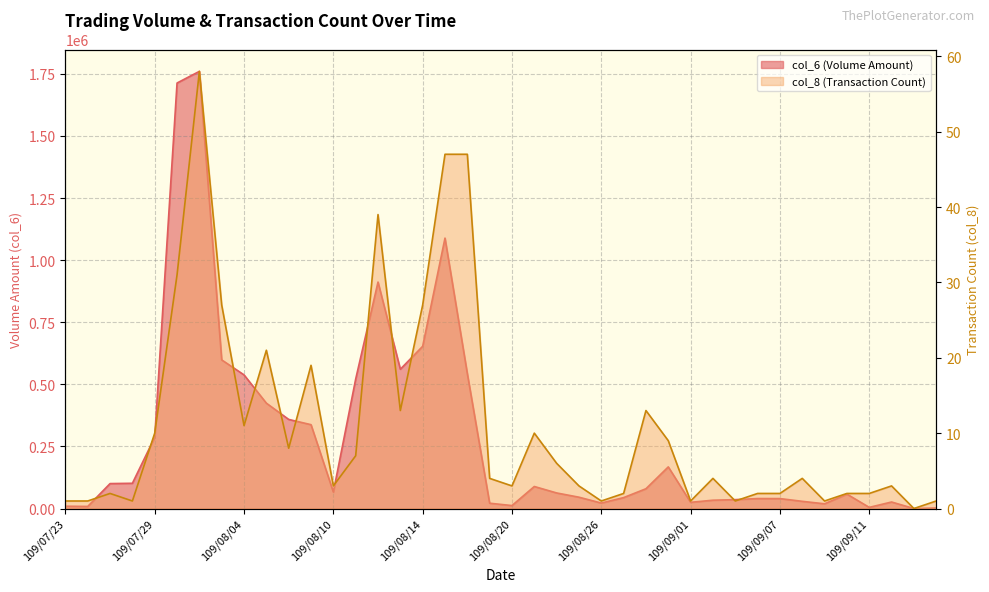

Which category has the highest value in the col_6 series?

109/07/31